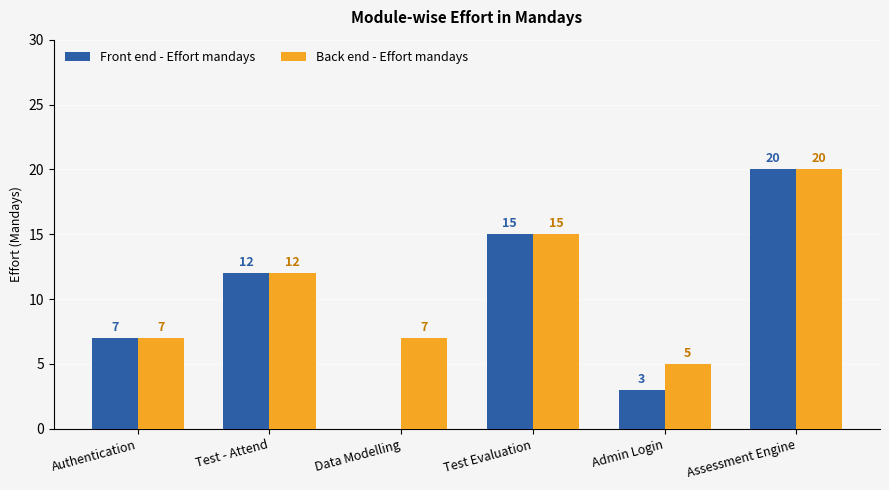

How many data points does each series have?

6